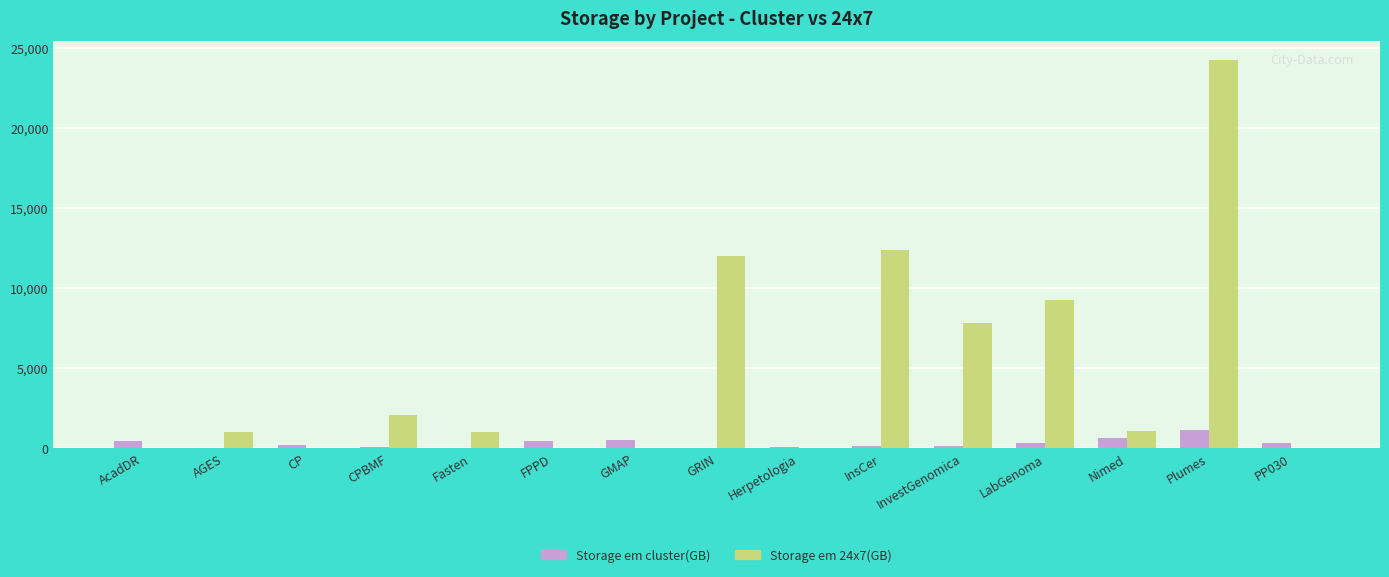

What are all the series names shown in the legend?

Storage em cluster(GB), Storage em 24x7(GB)